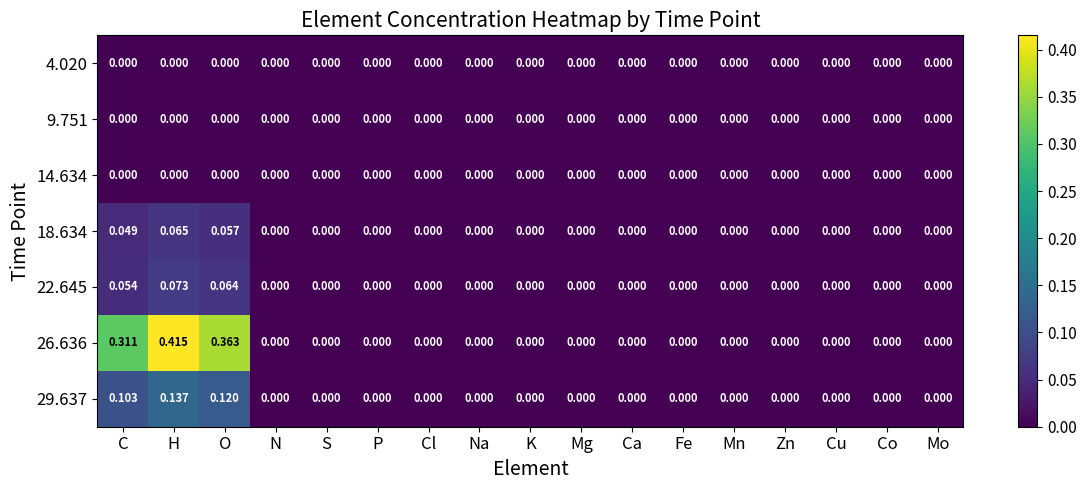

At which category is the sum across all series the highest?

H